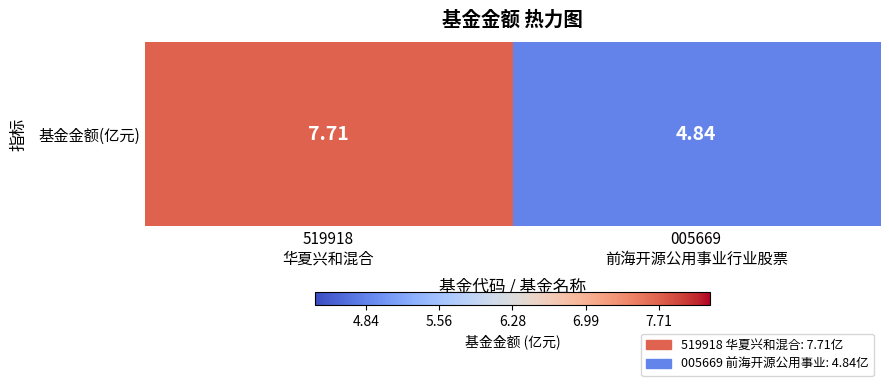

Where is the data nearest to the value 6?

005669
前海开源公用事业行业股票